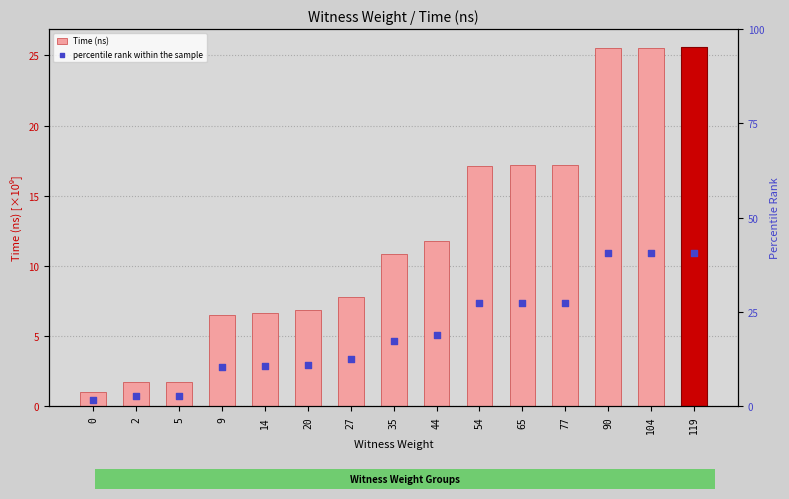

Which series has the widest spread of Y values?

percentile rank within the sample